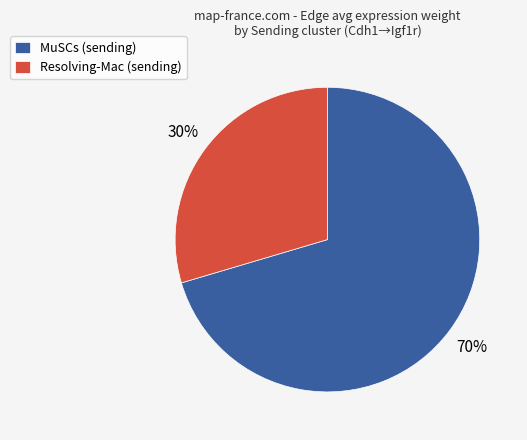

Between MuSCs (sending) and Resolving-Mac (sending), which is larger?

MuSCs (sending)